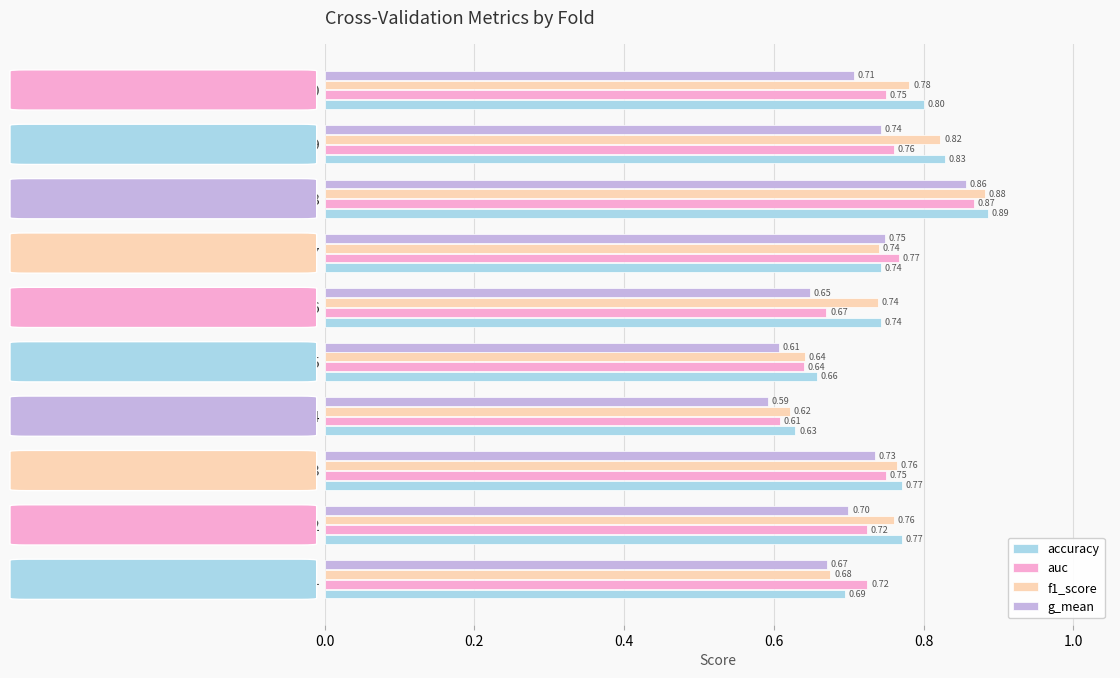

What are all the series names shown in the legend?

accuracy, auc, f1_score, g_mean